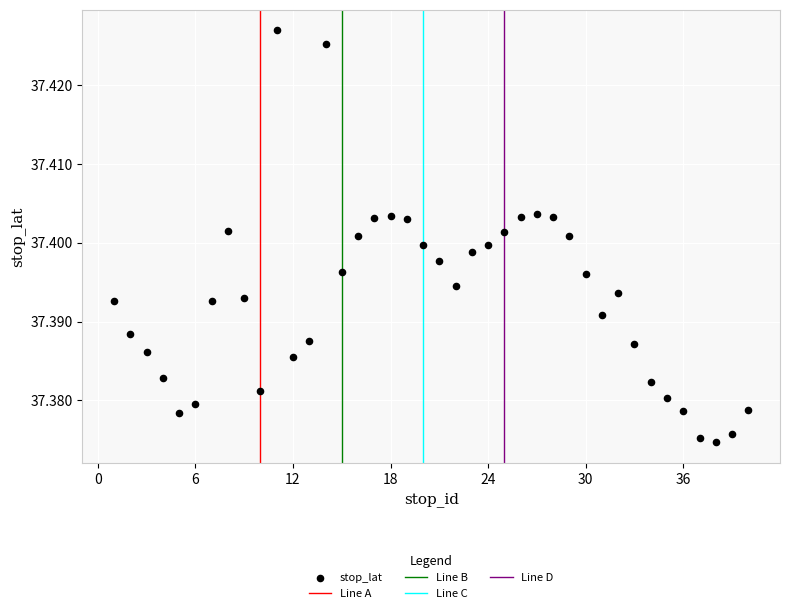

What is the range of X values (max minus min)?

39.0